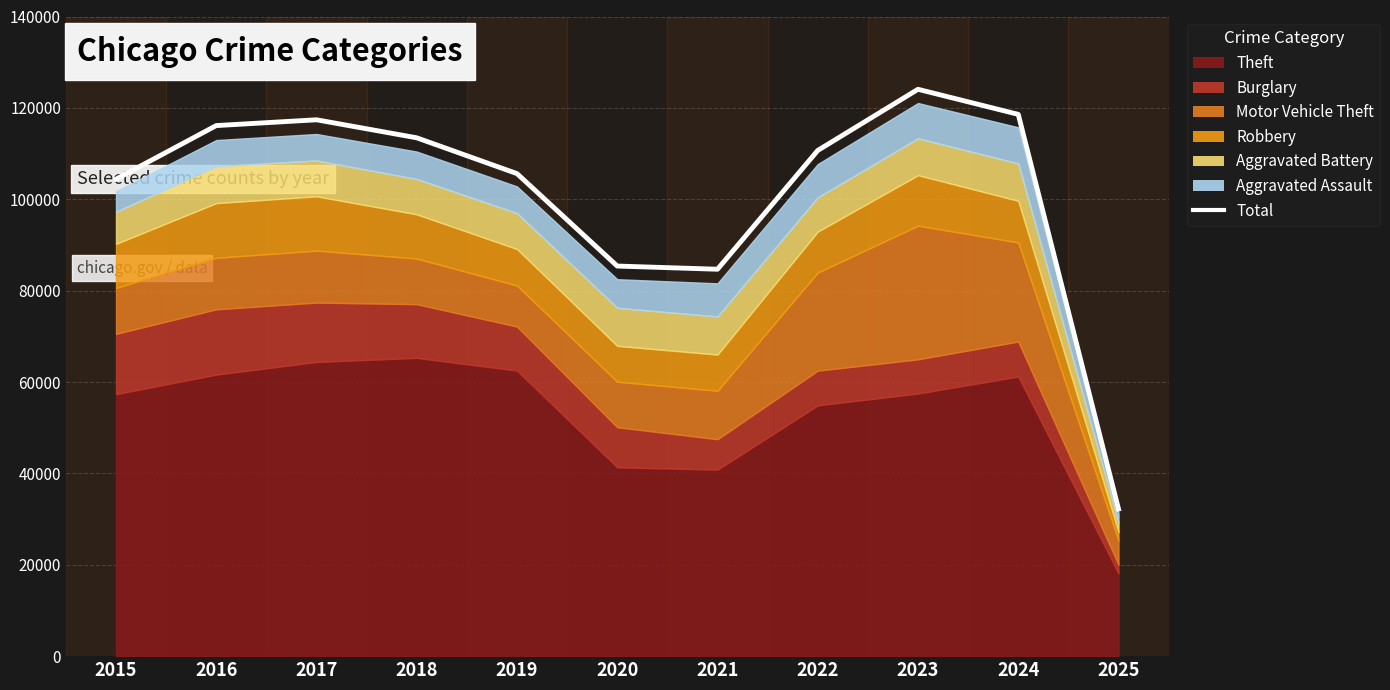

Reading left to right, extract all data points from this chart.

2015=104392	2016=116124	2017=117394	2018=113448	2019=105611	2020=85380	2021=84683	2022=110683	2023=124067	2024=118579	2025=32202